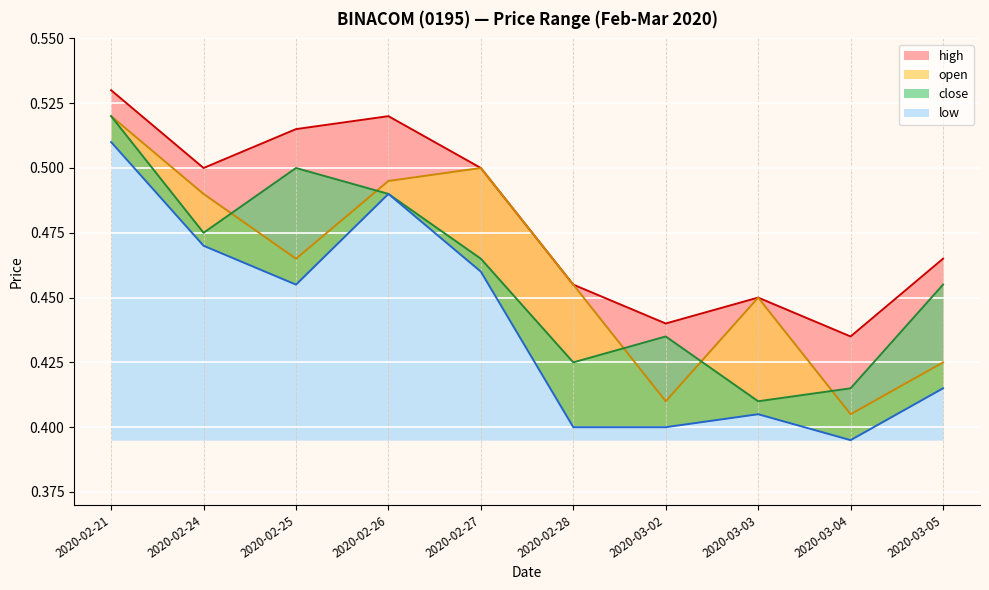

What is the average value of the close series?

0.5